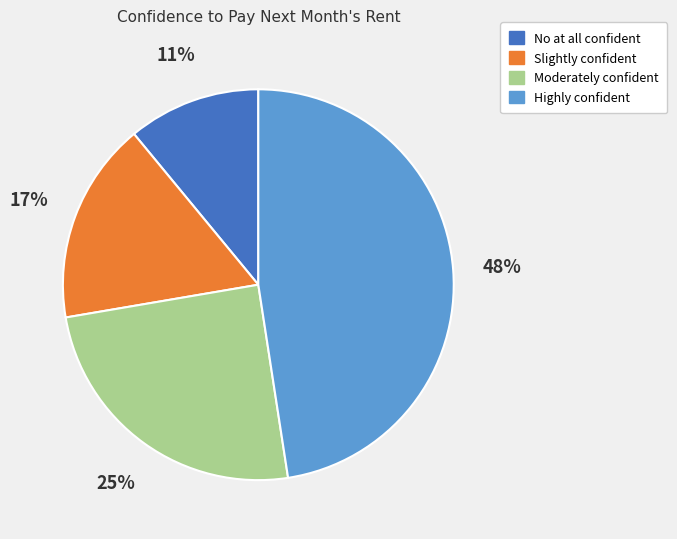

Is it true that No at all confident is 1% of the pie?

False